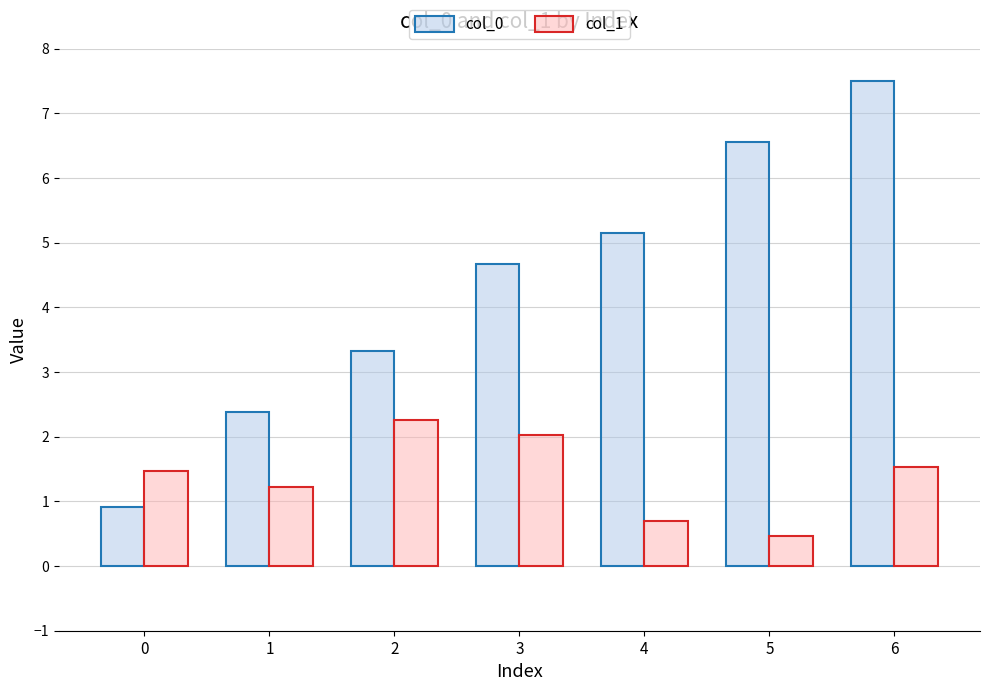

Reading left to right, what are all the values shown in this chart?

col_0: 0.9	2.4	3.3	4.7	5.2	6.6	7.5
col_1: 1.5	1.2	2.3	2.0	0.7	0.5	1.5